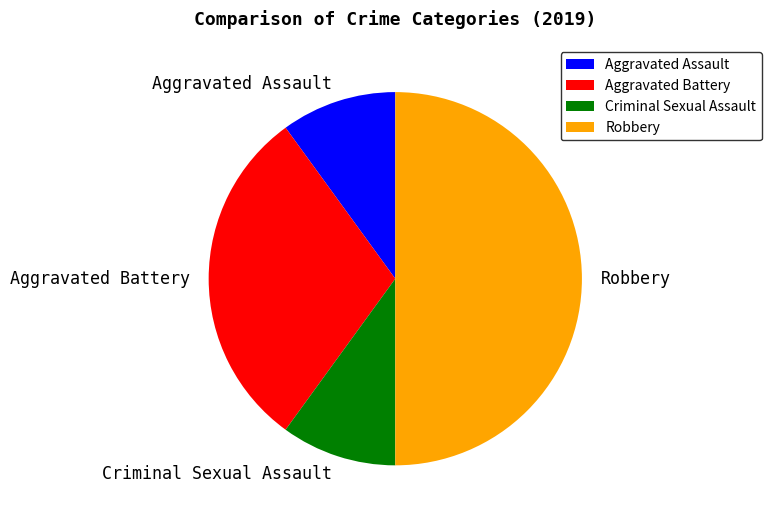

Does Criminal Sexual Assault represent more than half of the total?

No